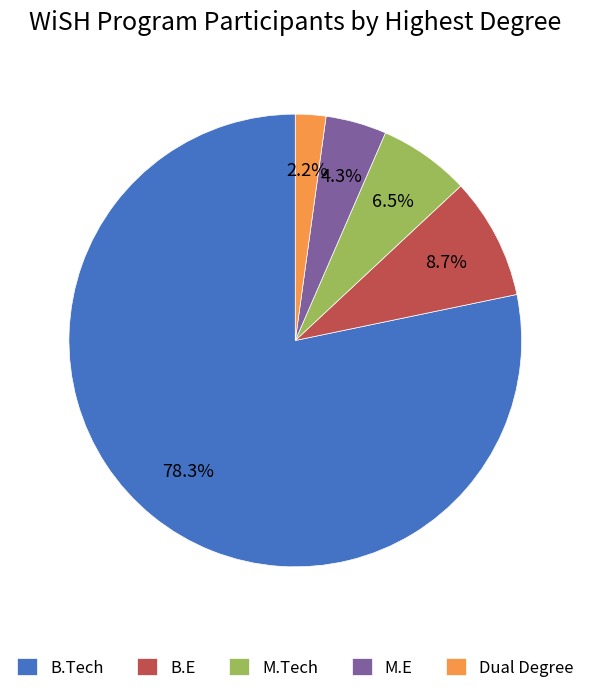

What is the largest slice in the pie chart?

B.Tech